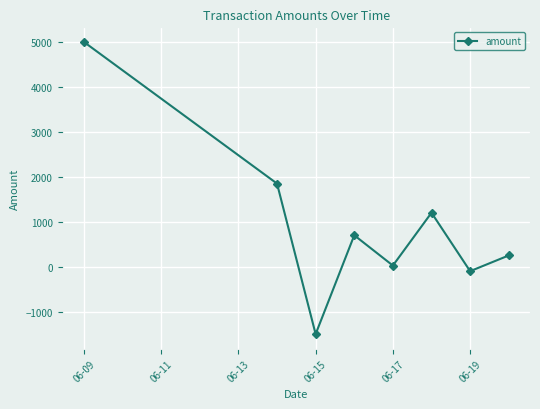

How many interior local peaks (higher than both neighbors) does the data have?

2